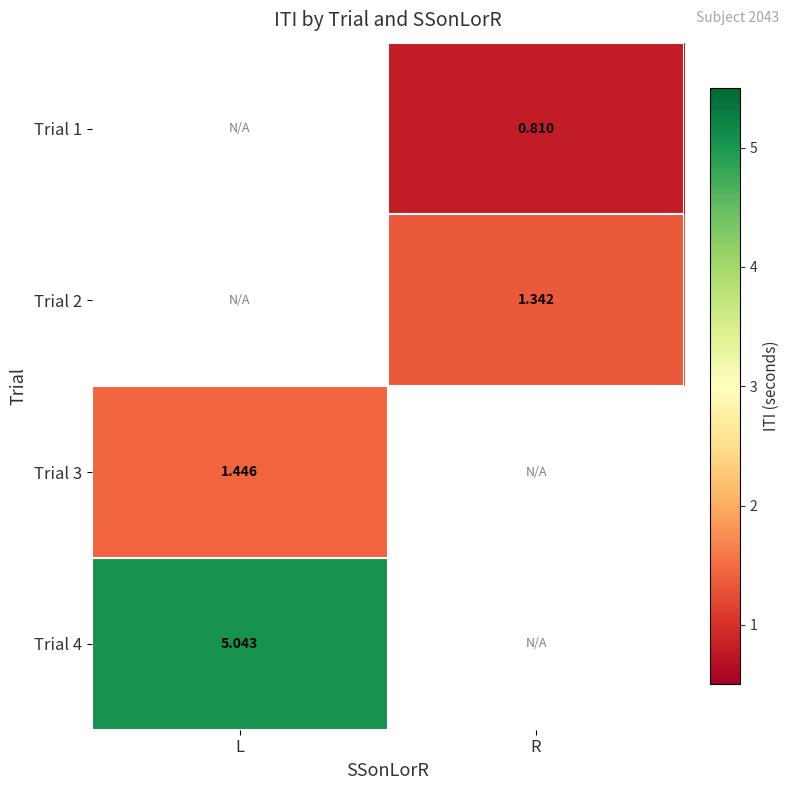

The value of Trial 3 at L is 1.4. True or false?

True